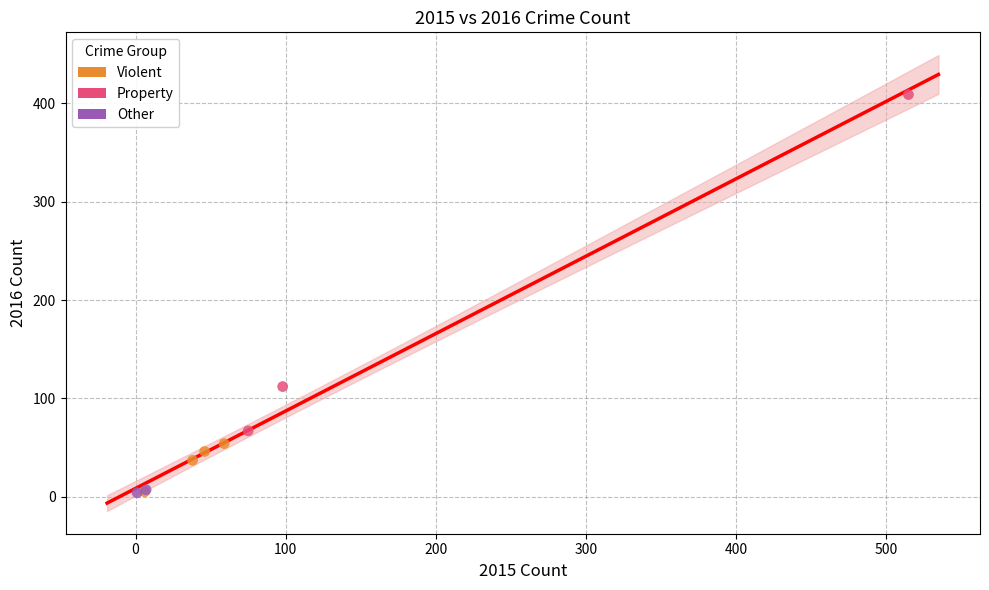

What are all the series names shown in the legend?

Violent, Property, Other